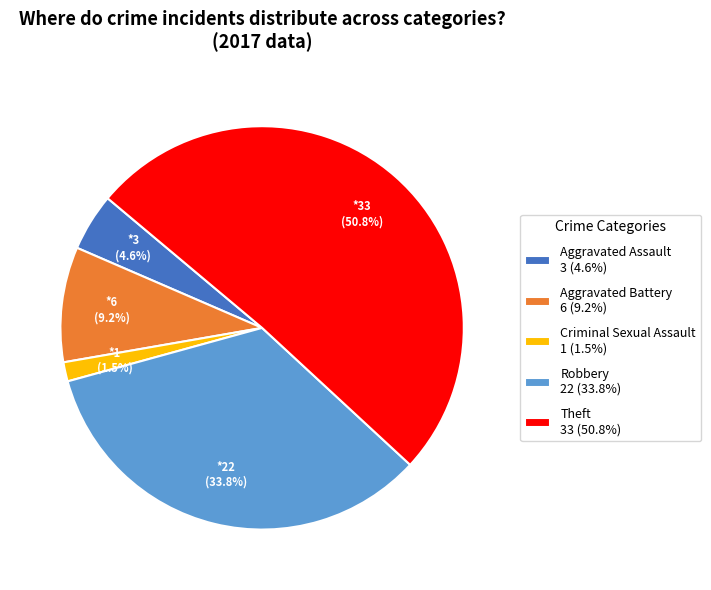

Does Aggravated Battery 6 (9.2%) represent more than half of the total?

No